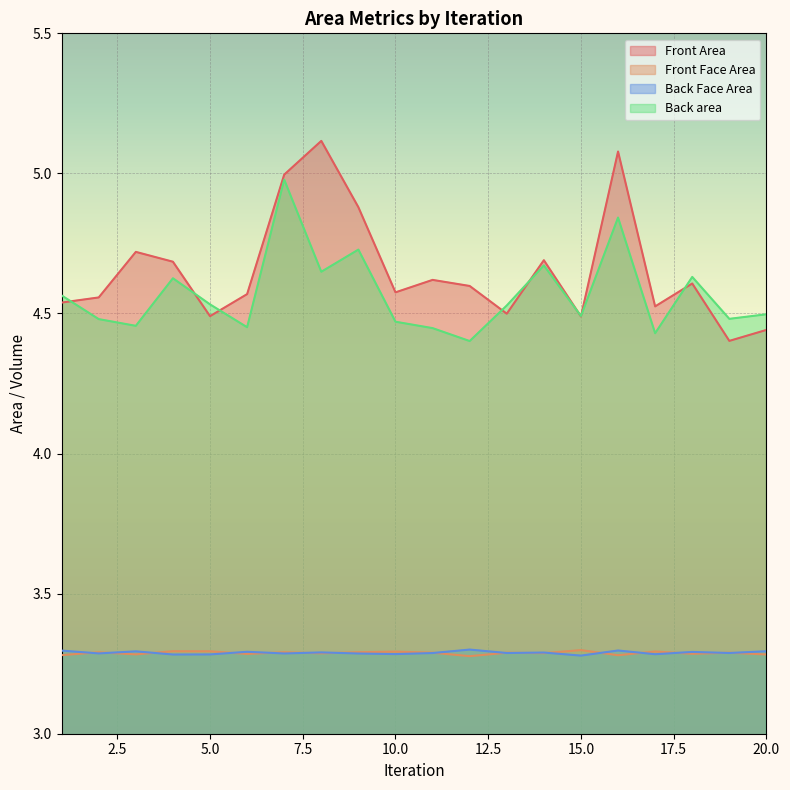

At which category is the sum across all series the highest?

7